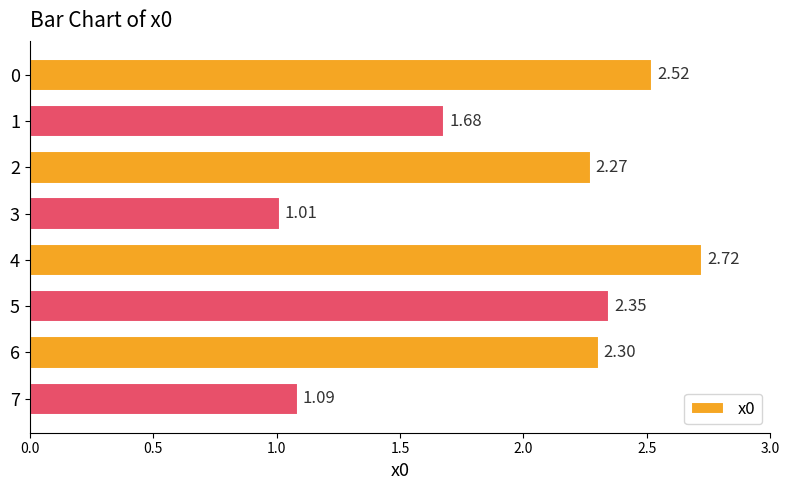

What is the change in value from 3 to 5?

+1.3